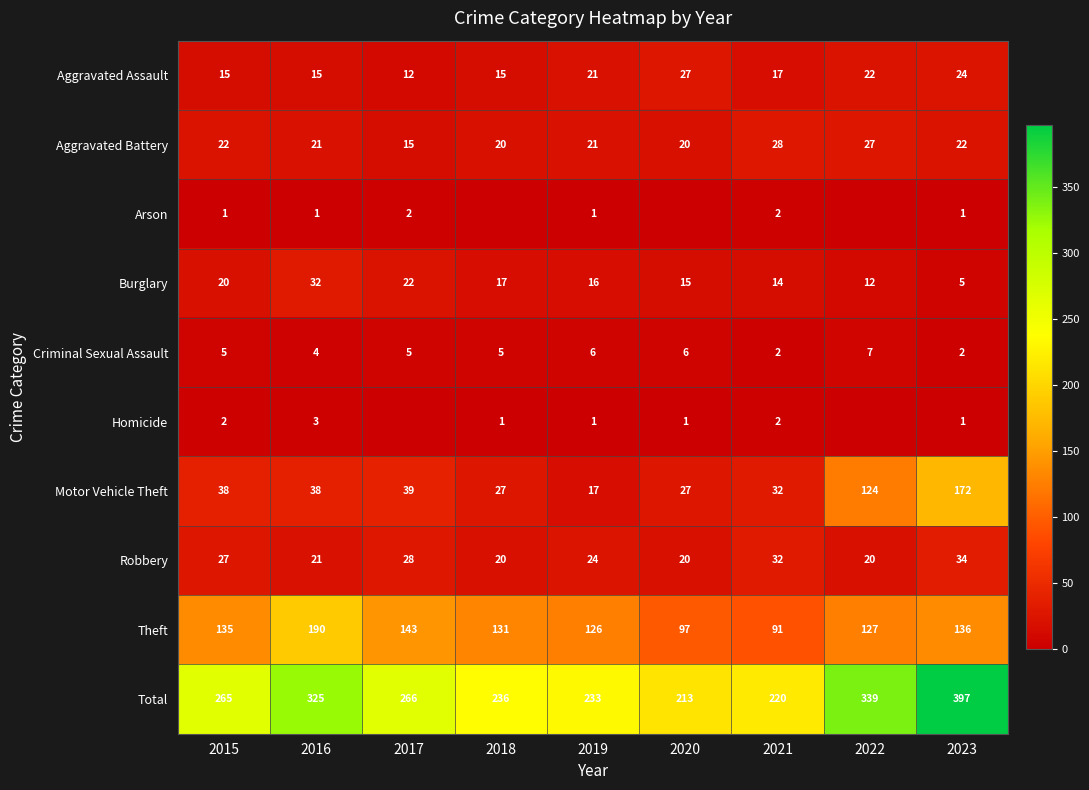

The Criminal Sexual Assault series shows 3 at 2016. True or false?

False